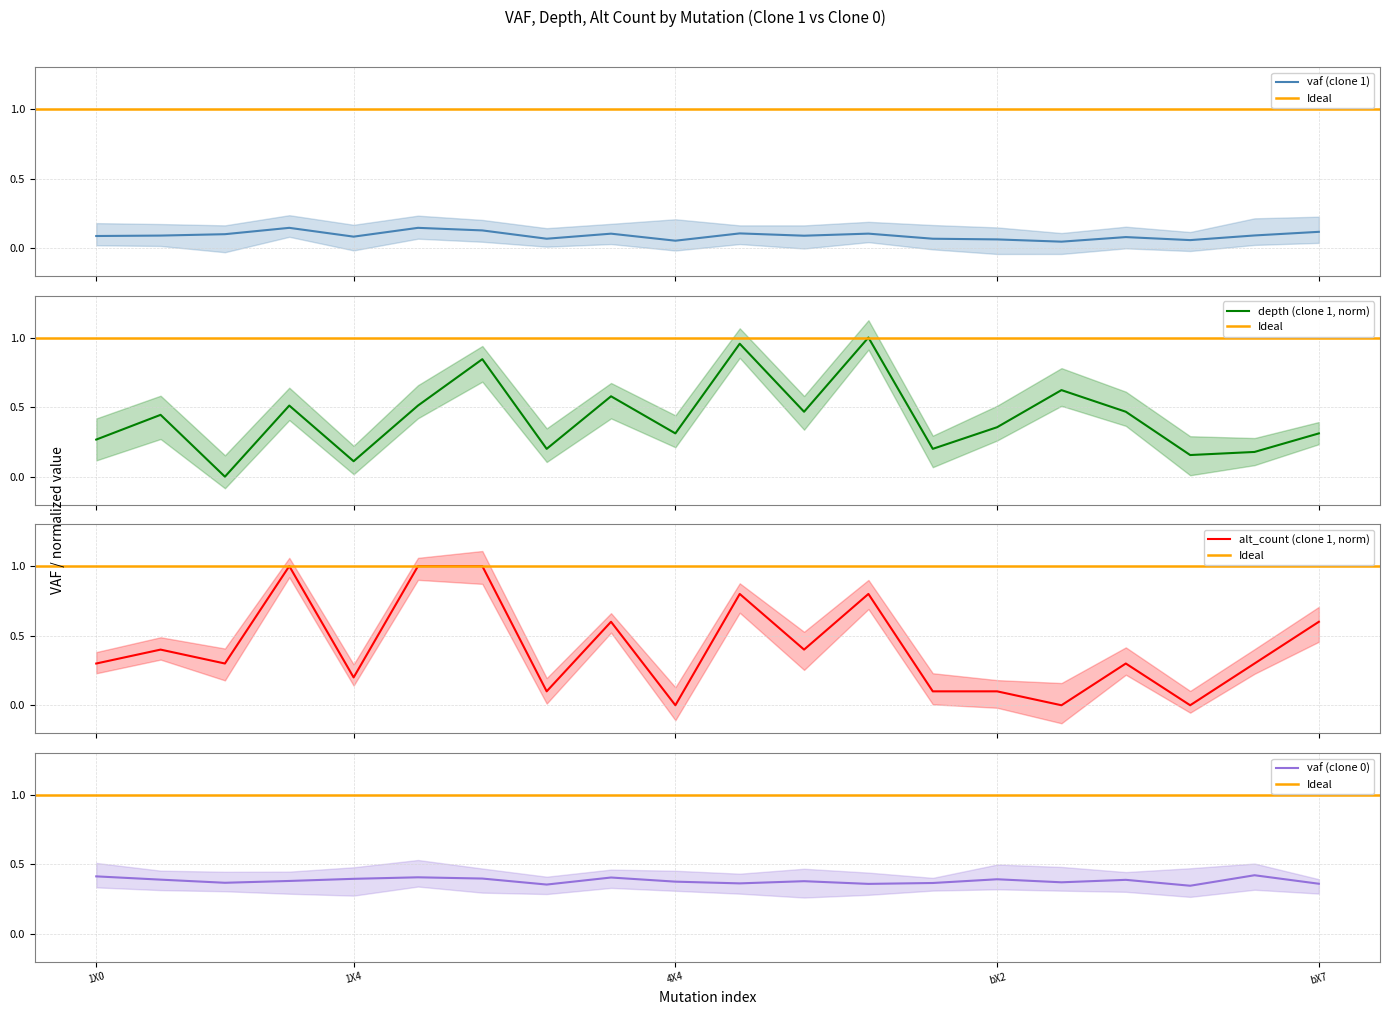

What is the highest value of the alt_count (clone 1, norm) series?

1.0